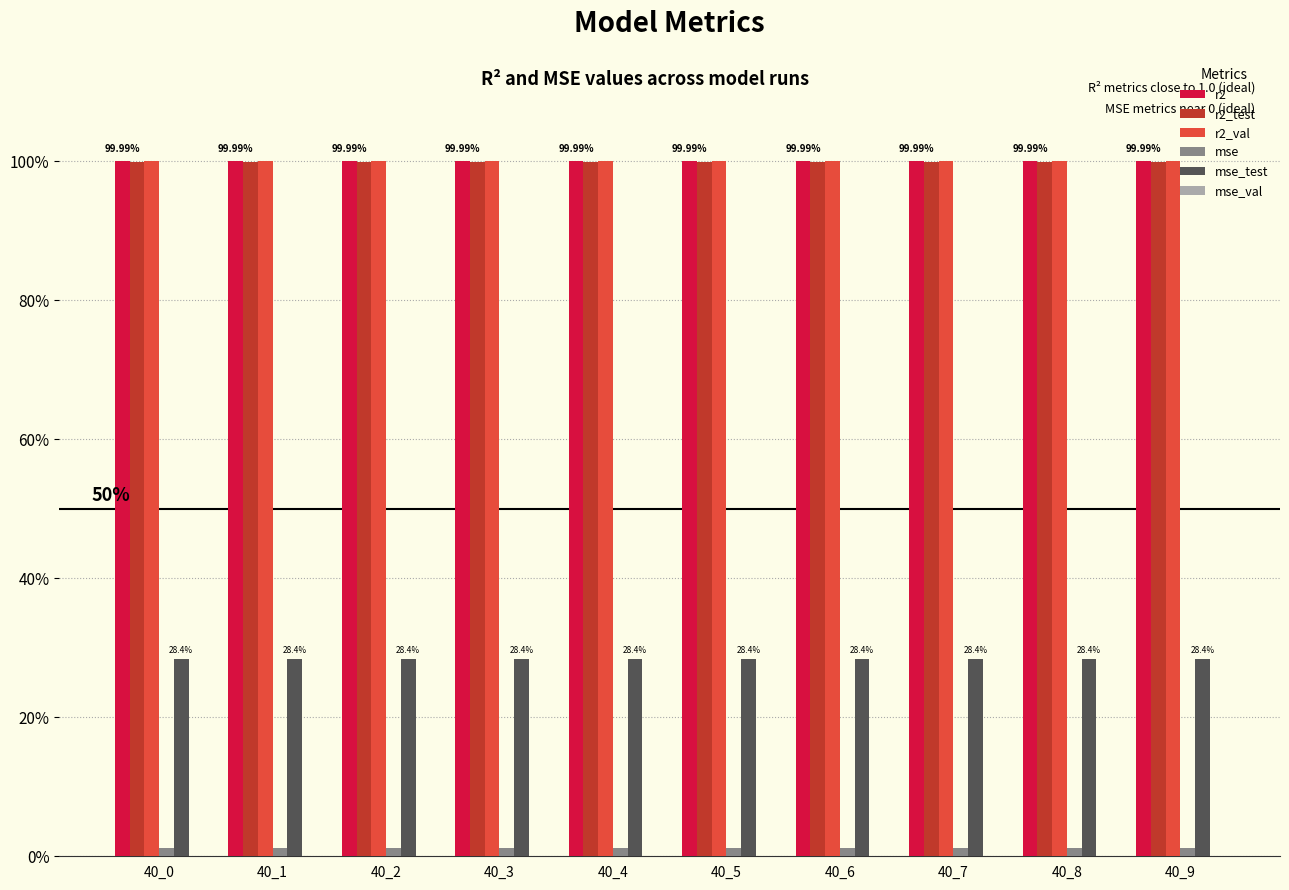

Reading left to right, transcribe all the data shown in this chart.

r2: 40_0=1.0	40_1=1.0	40_2=1.0	40_3=1.0	40_4=1.0	40_5=1.0	40_6=1.0	40_7=1.0	40_8=1.0	40_9=1.0
r2_test: 40_0=1.0	40_1=1.0	40_2=1.0	40_3=1.0	40_4=1.0	40_5=1.0	40_6=1.0	40_7=1.0	40_8=1.0	40_9=1.0
r2_val: 40_0=1.0	40_1=1.0	40_2=1.0	40_3=1.0	40_4=1.0	40_5=1.0	40_6=1.0	40_7=1.0	40_8=1.0	40_9=1.0
mse: 40_0=0.0	40_1=0.0	40_2=0.0	40_3=0.0	40_4=0.0	40_5=0.0	40_6=0.0	40_7=0.0	40_8=0.0	40_9=0.0
mse_test: 40_0=0.3	40_1=0.3	40_2=0.3	40_3=0.3	40_4=0.3	40_5=0.3	40_6=0.3	40_7=0.3	40_8=0.3	40_9=0.3
mse_val: 40_0=0.0	40_1=0.0	40_2=0.0	40_3=0.0	40_4=0.0	40_5=0.0	40_6=0.0	40_7=0.0	40_8=0.0	40_9=0.0